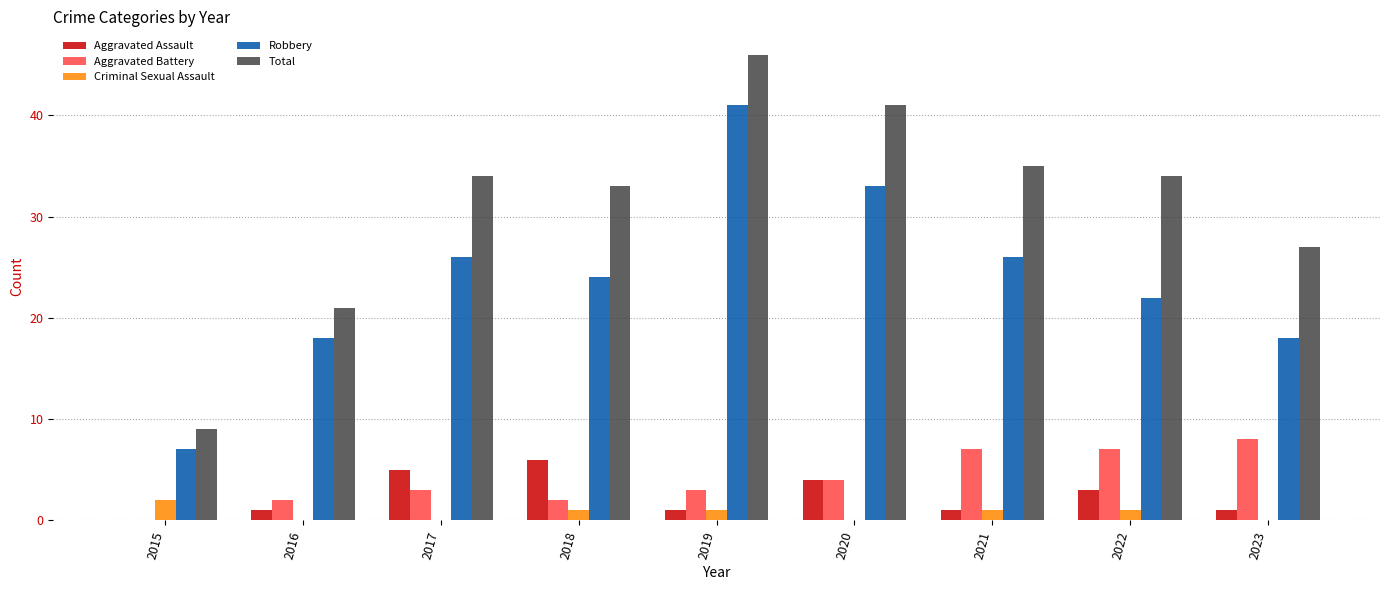

What is the maximum value for Robbery?

41